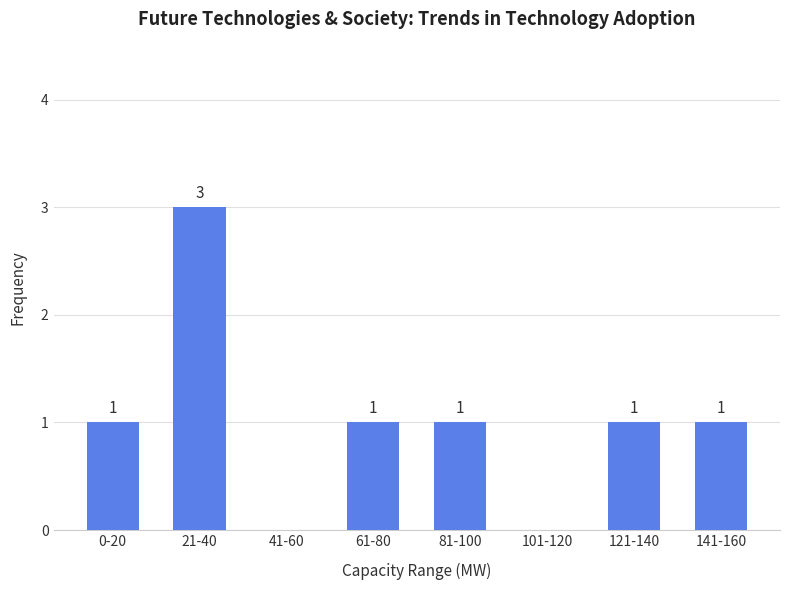

Reading left to right, what are all the values shown in this chart?

0-20=1	21-40=3	41-60=0	61-80=1	81-100=1	101-120=0	121-140=1	141-160=1